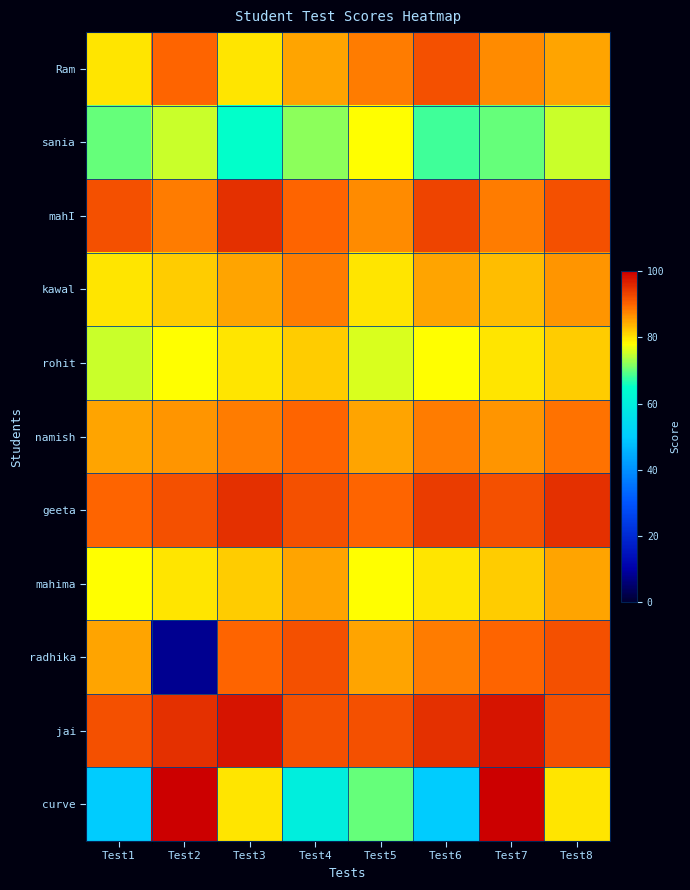

Between Test2 and Test8, which is larger?

Test2